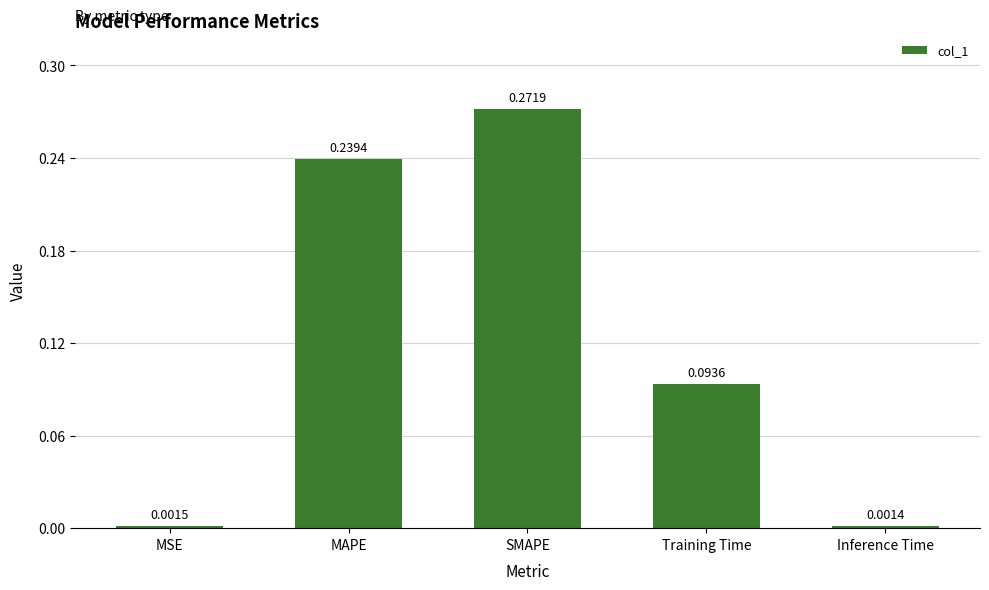

Rank the categories by value from lowest to highest.

Inference Time, MSE, Training Time, MAPE, SMAPE